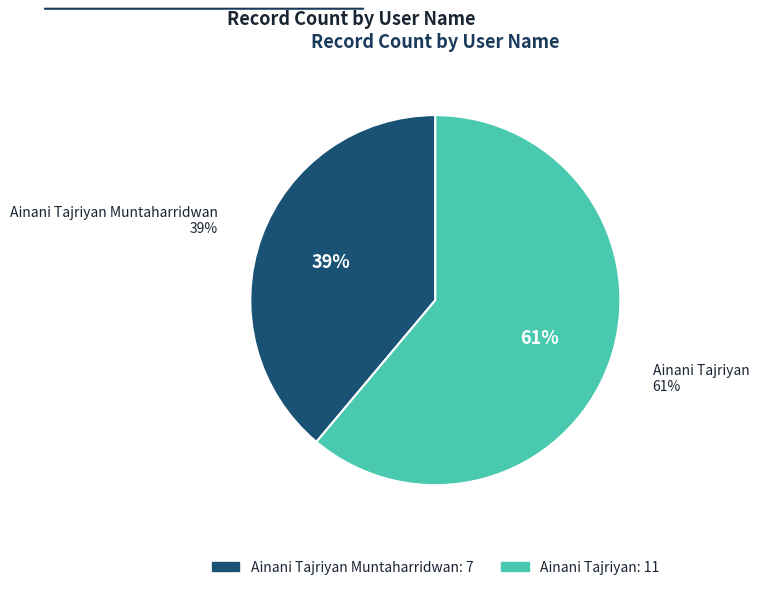

What percentage is the Ainani Tajriyan slice, to the nearest percent?

61%